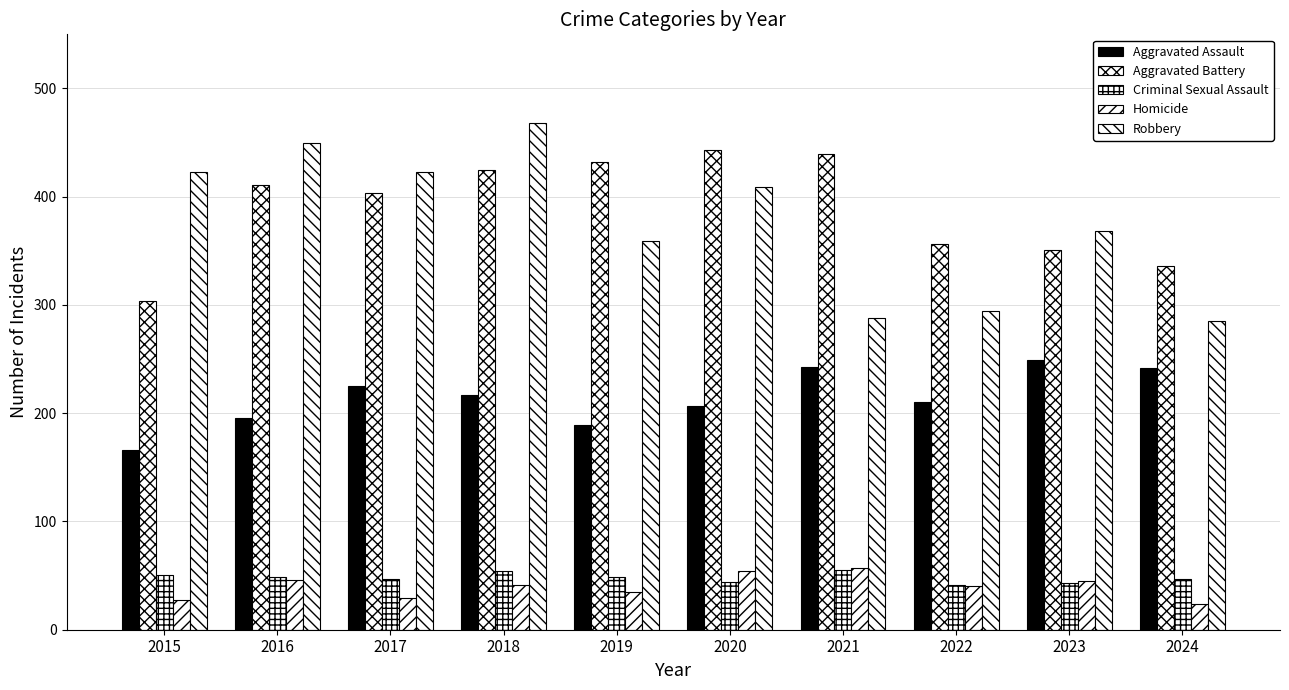

True or false: Homicide has a value of 57 at 2021.

True